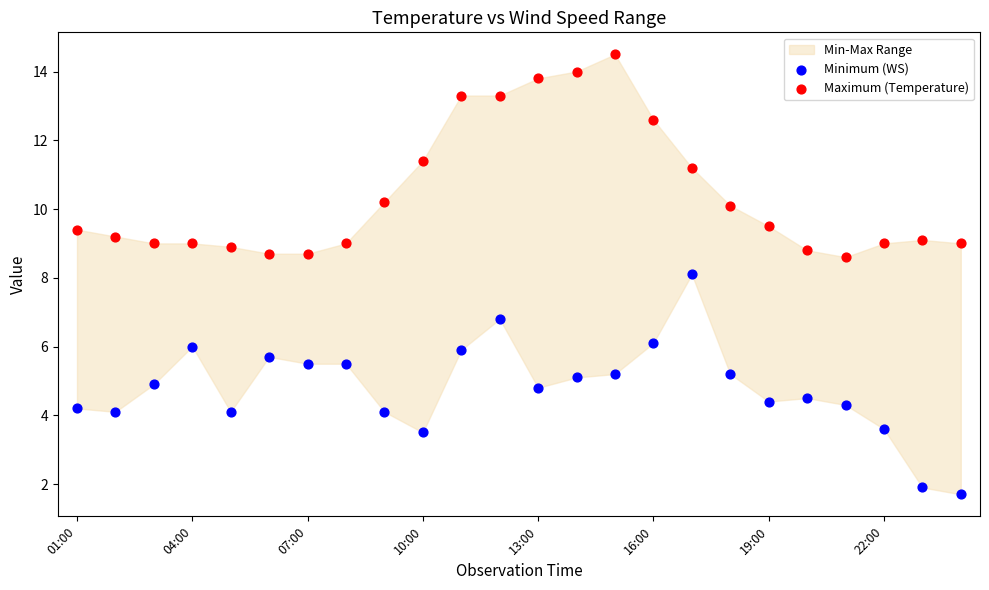

Which series reaches the minimum Y coordinate?

Minimum (WS)